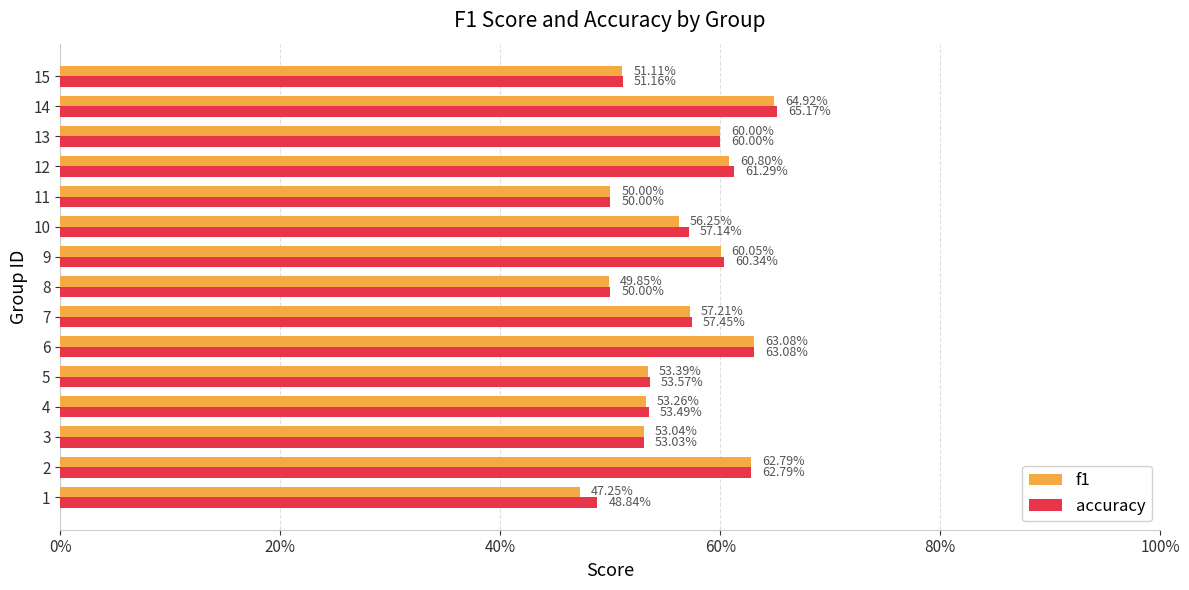

What are all the series names shown in the legend?

f1, accuracy